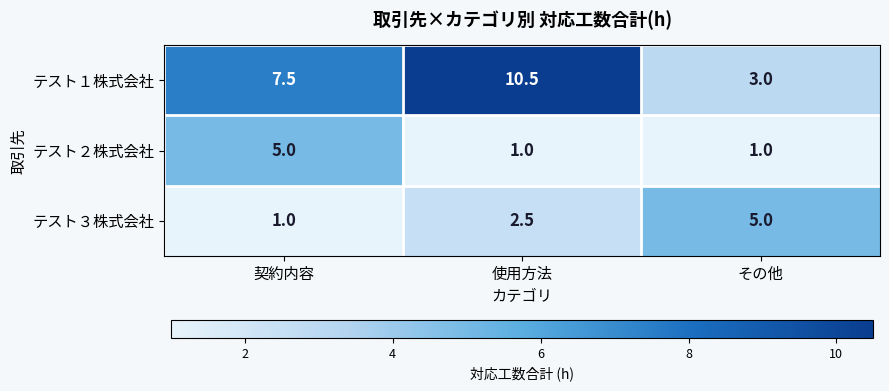

At 契約内容, list the series in order from smallest to largest.

テスト３株式会社, テスト２株式会社, テスト１株式会社